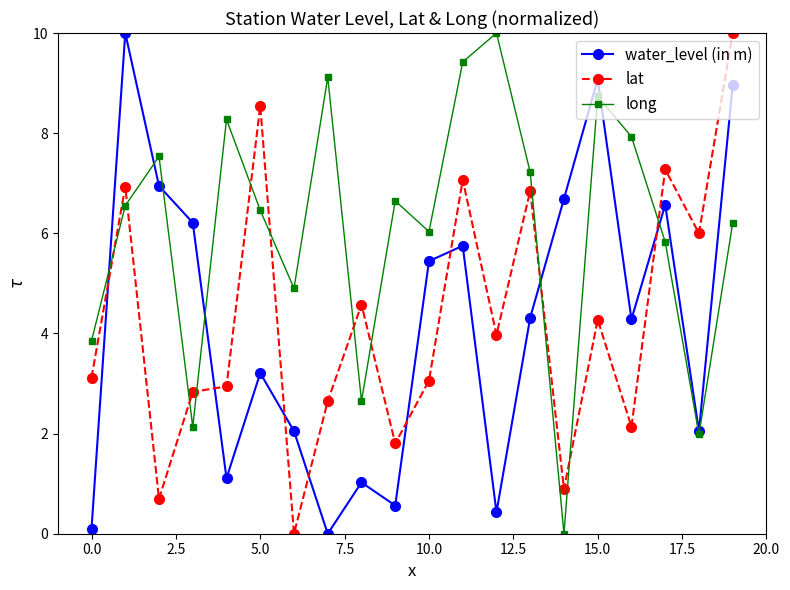

What is the sum of all lat values?

85.6